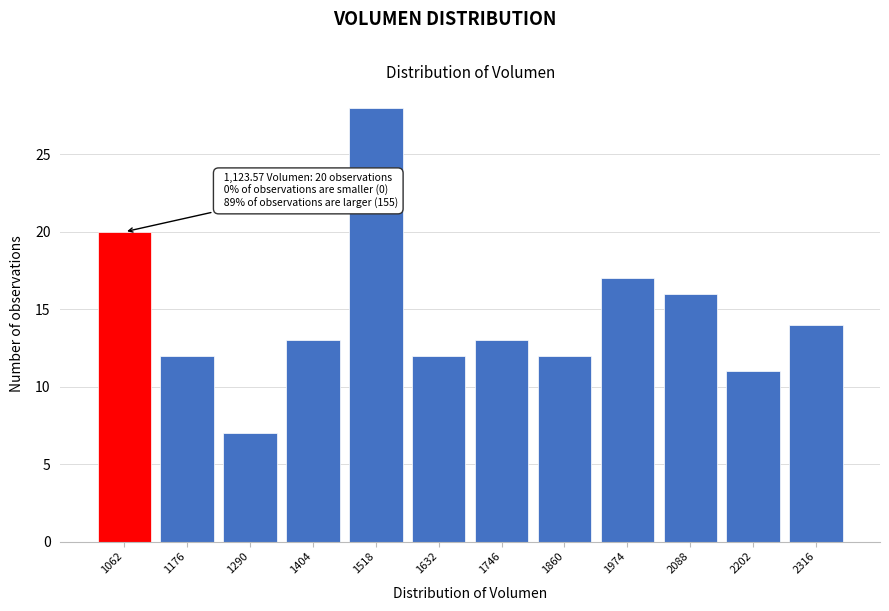

Reading left to right, extract all data points from this chart.

1062=20	1176=12	1290=7	1404=13	1518=28	1632=12	1746=13	1860=12	1974=17	2088=16	2202=11	2316=14